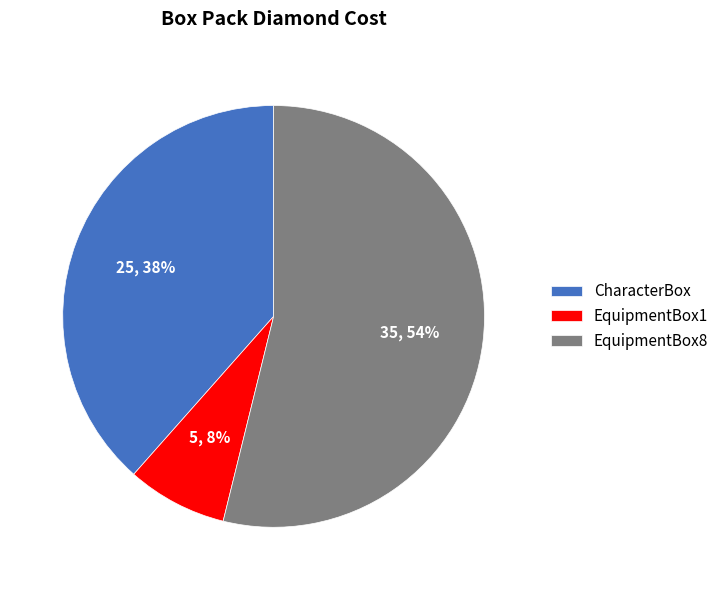

Rank the categories by value from lowest to highest.

EquipmentBox1, CharacterBox, EquipmentBox8